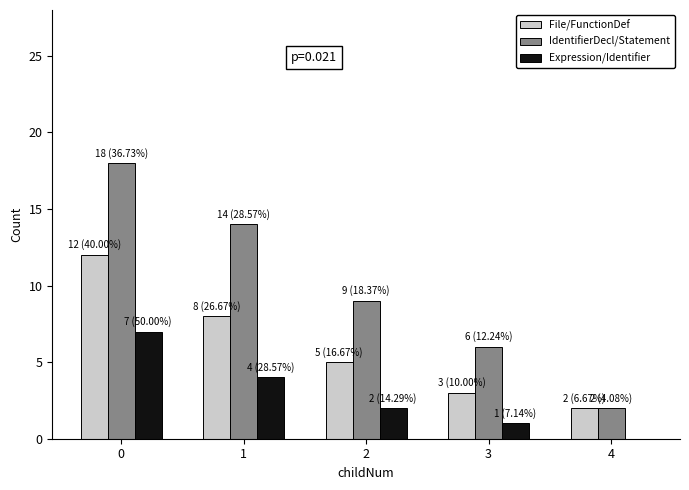

True or false: IdentifierDecl/Statement has a value of 0 at 4.

False